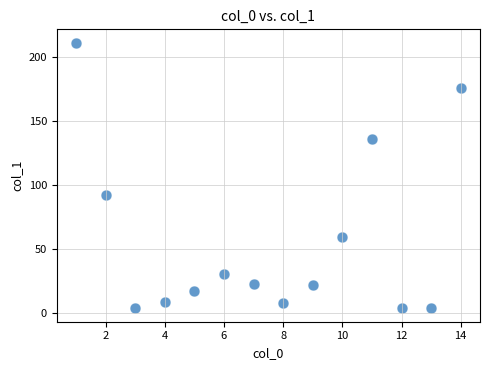

What is the range of X values (max minus min)?

13.0